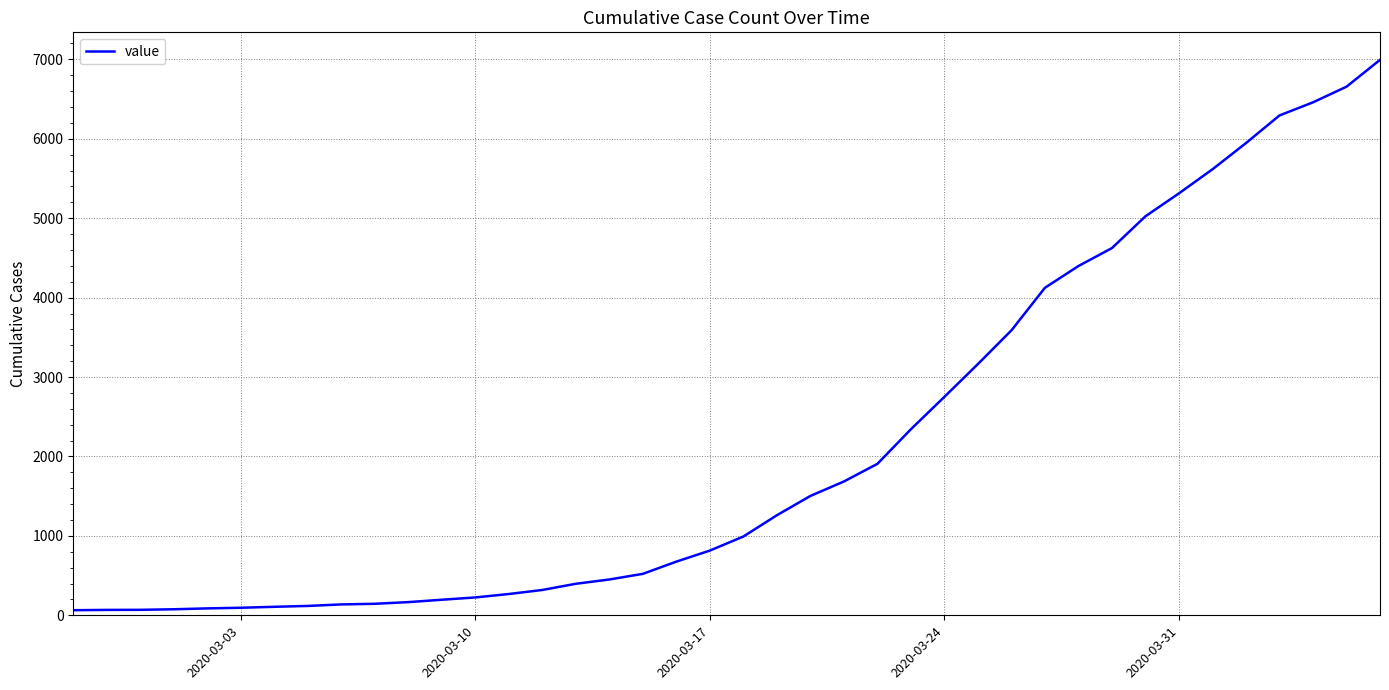

What is the maximum value shown in the chart?

6994